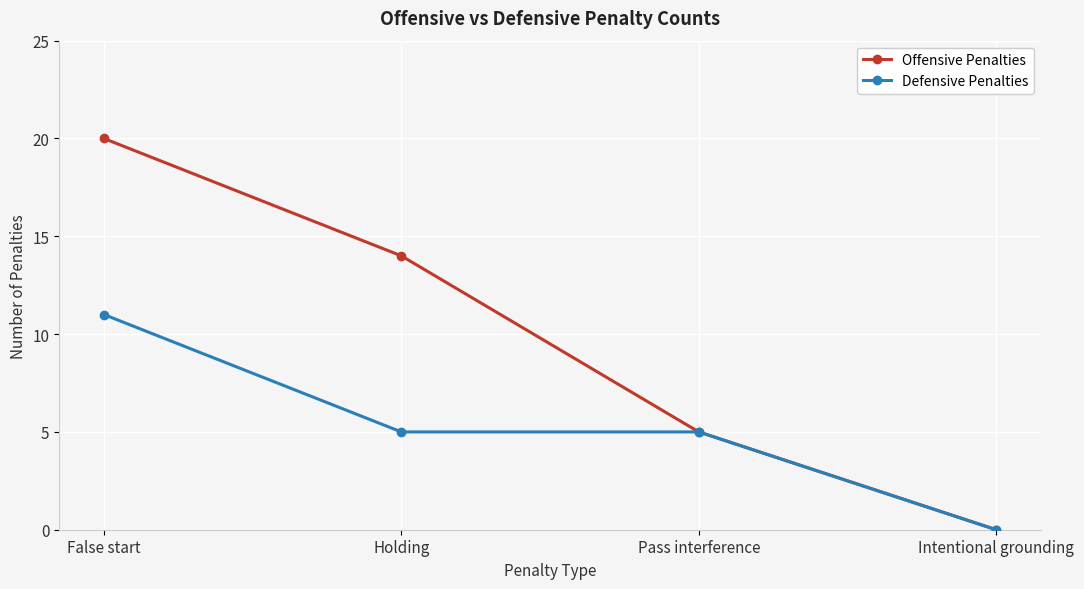

Which category has the lowest value in the Offensive Penalties series?

Intentional grounding